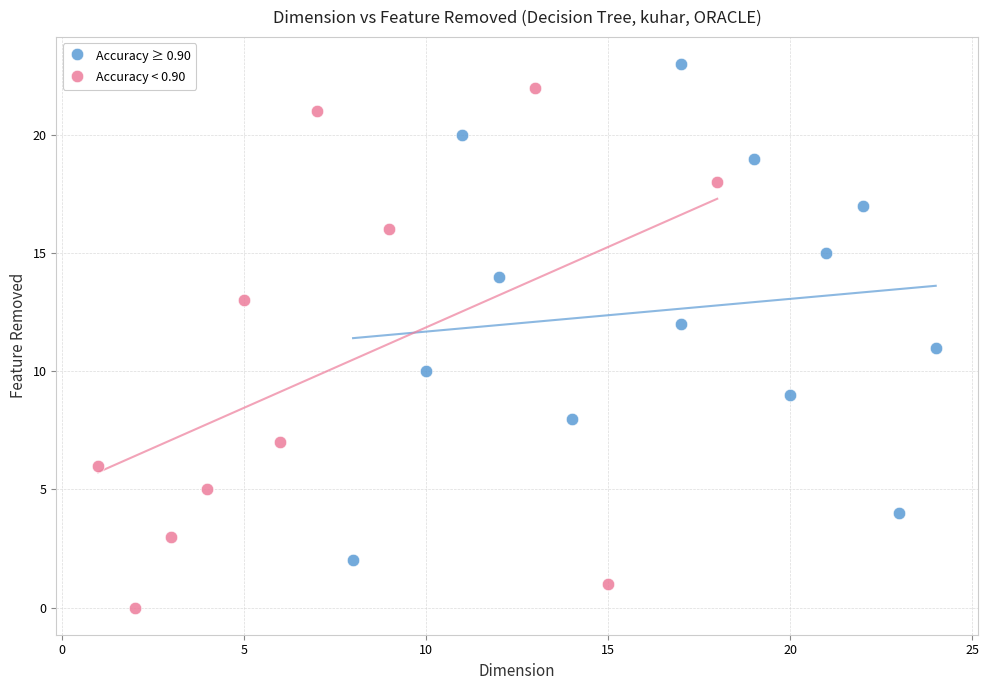

Which series contains the lowest Y value?

Accuracy < 0.90